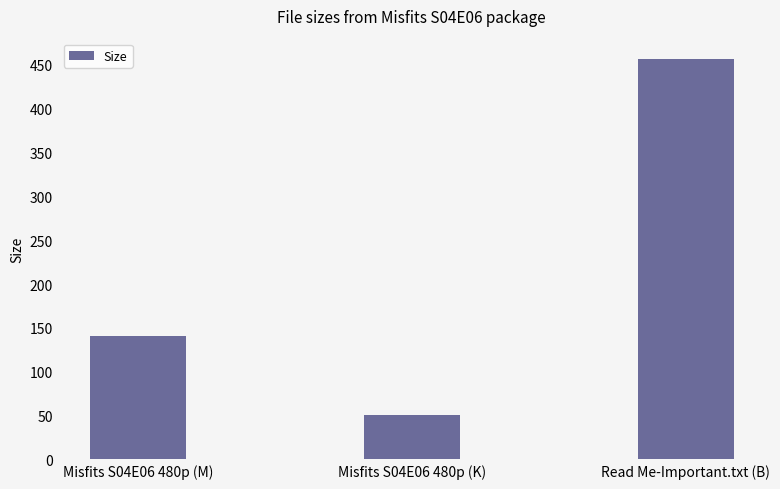

Which has a higher value, Misfits S04E06 480p (M) or Read Me-Important.txt (B)?

Read Me-Important.txt (B)